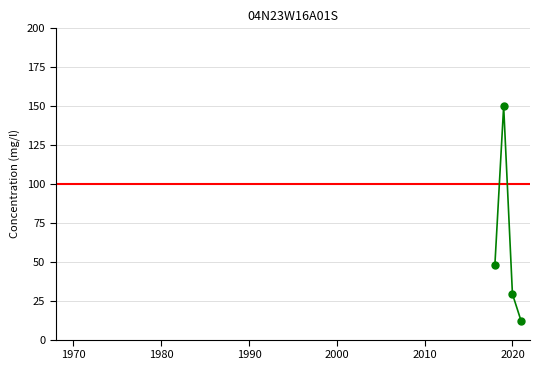

How many points are higher than both their immediate neighbors (excluding endpoints)?

1